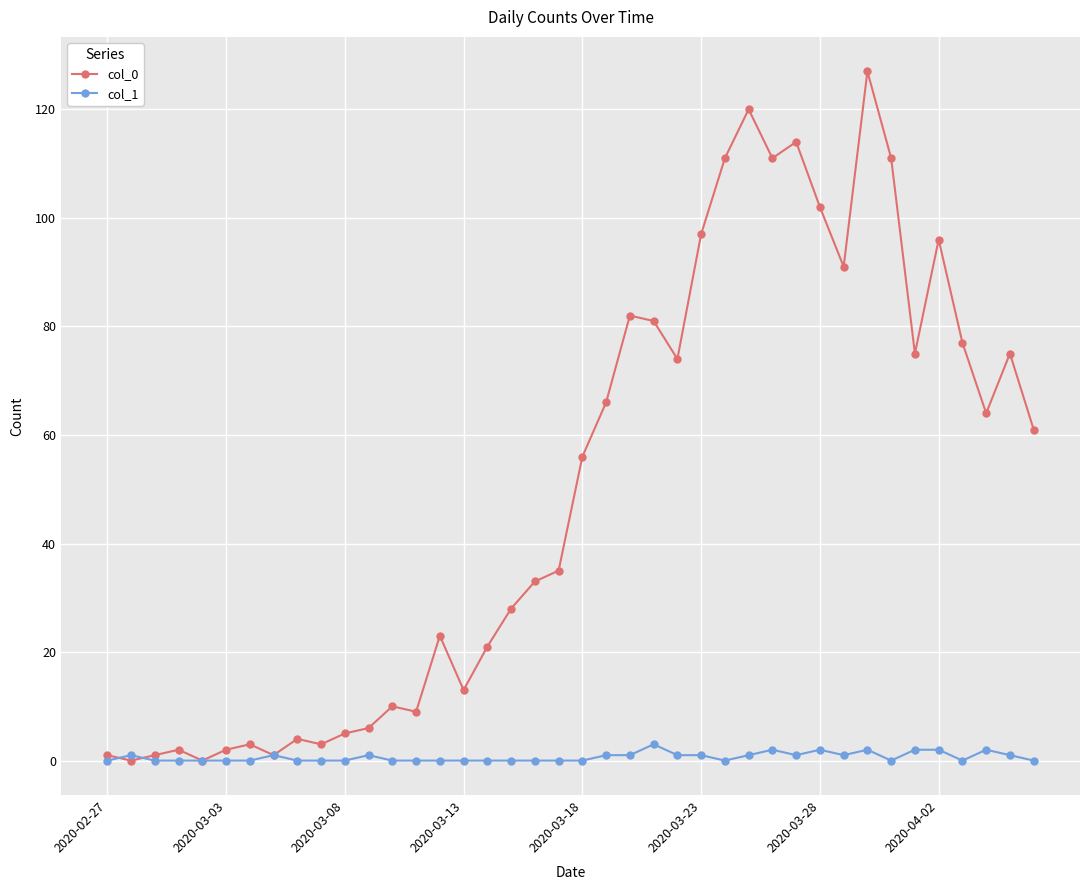

Does the chart display data point markers on the line(s)?

Yes